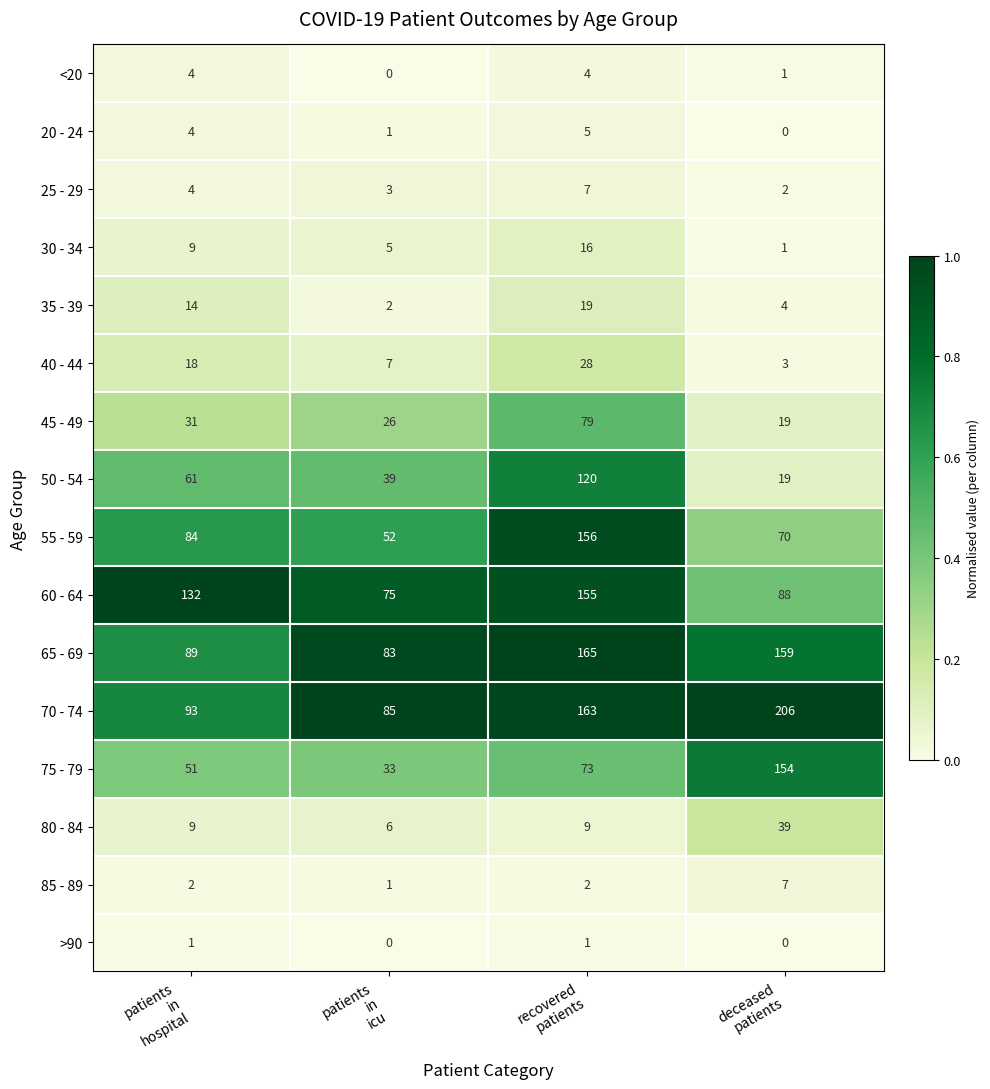

How many series are shown in this chart?

16